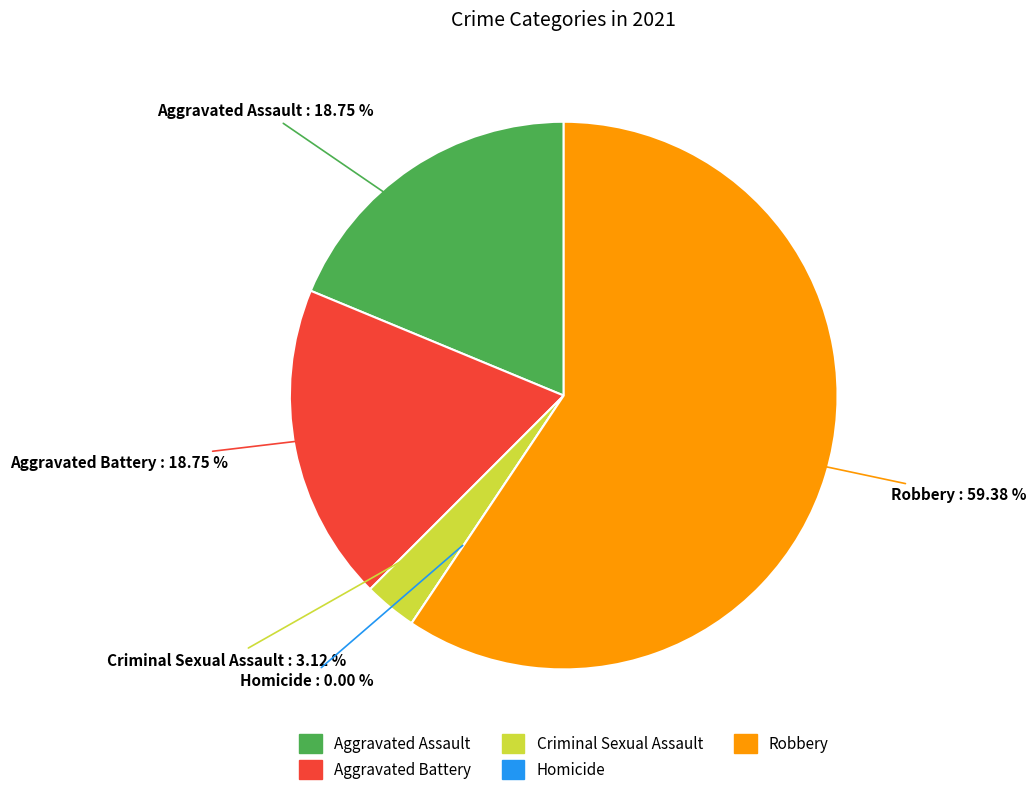

To the nearest percent, what is the combined percentage of Homicide and Criminal Sexual Assault?

3%